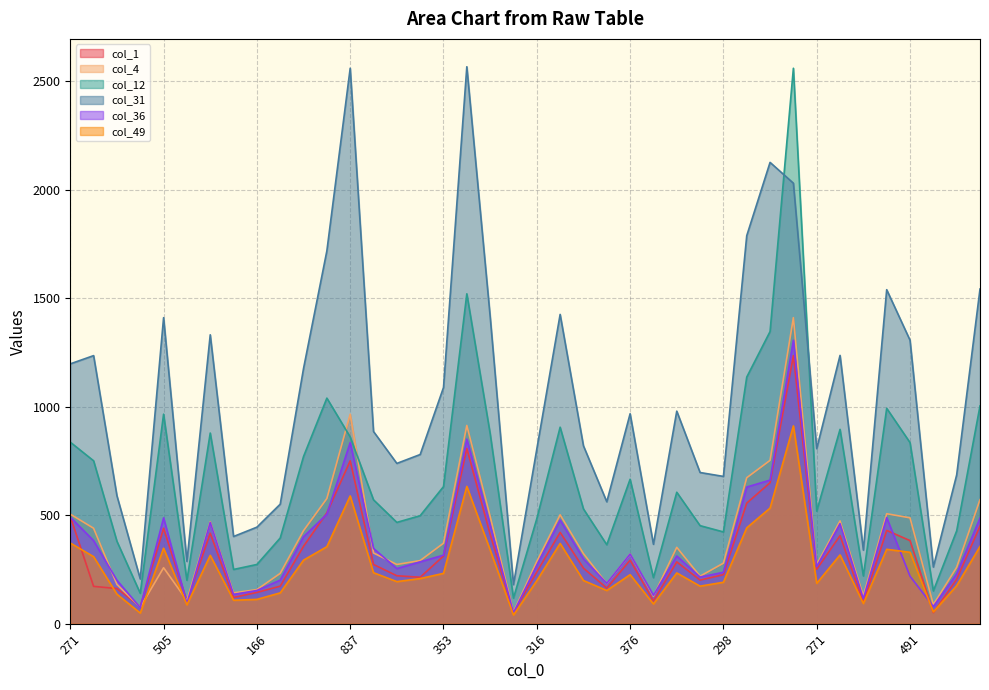

True or false: col_49 and col_12 cross at least once.

False